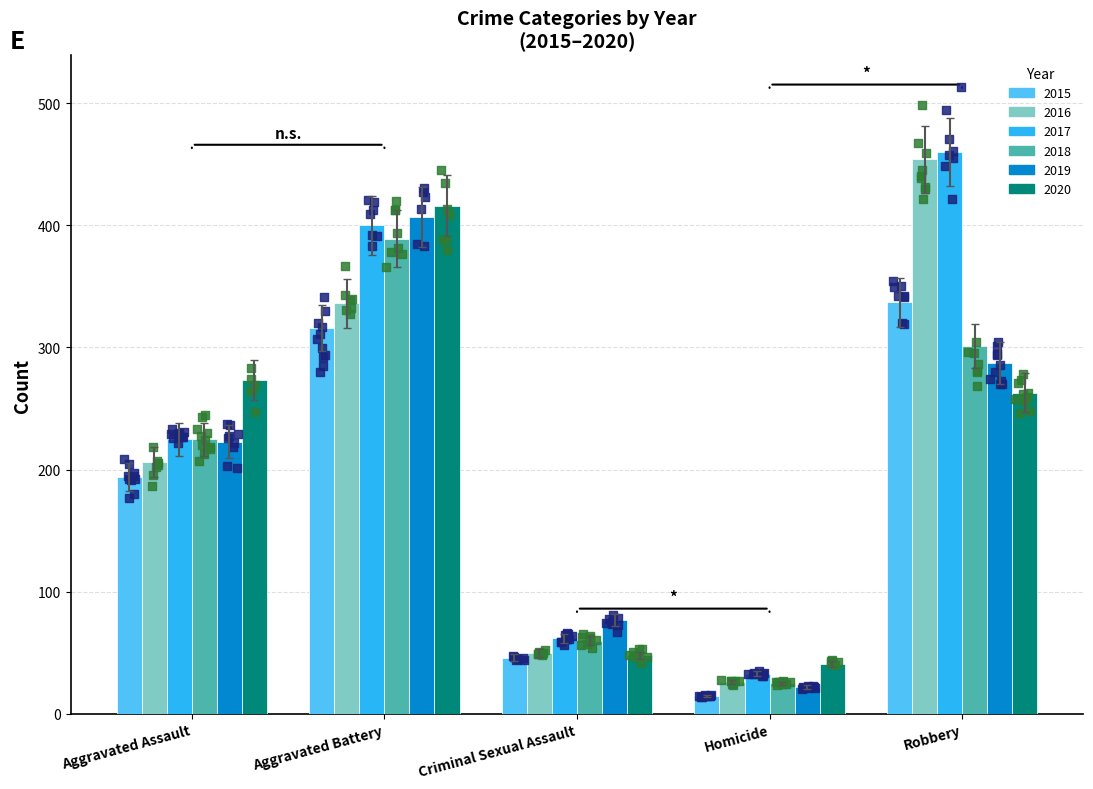

Which series has the widest spread of Y values?

2016